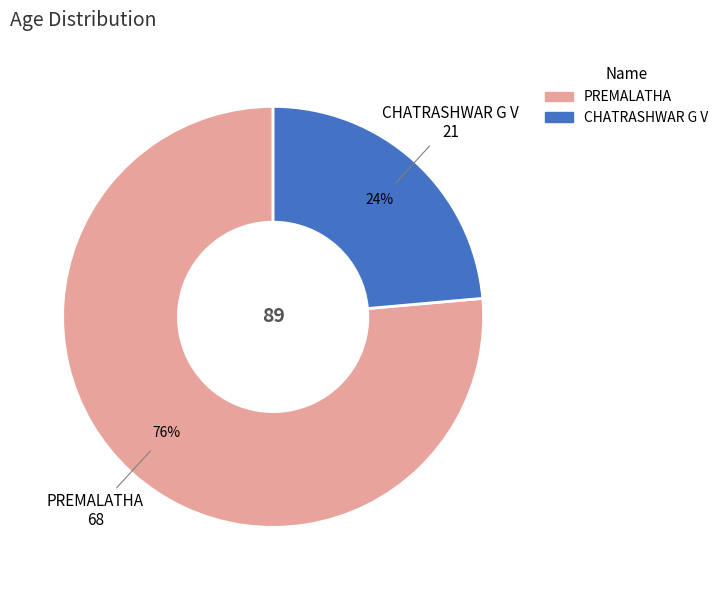

The CHATRASHWAR G V slice represents 29% of the pie. True or false?

False